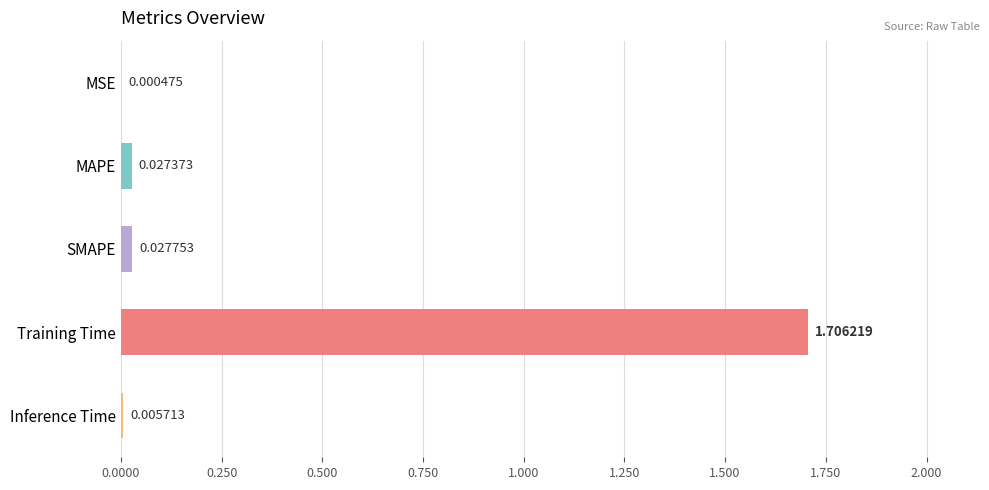

Which has a higher value, Inference Time or MAPE?

MAPE